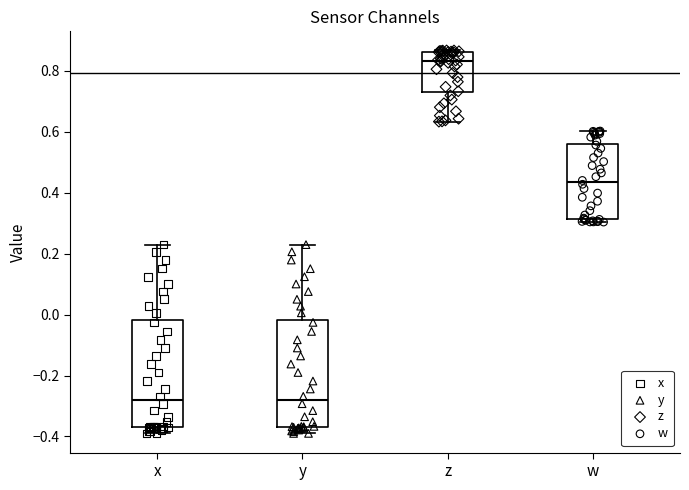

Reading left to right, transcribe this box plot: for each box, give where its median line is, the range the box spans, and where its two whiskers end, as read against the y-axis. The values are not printed on the chart, so give them approximately, as read against the axis.

x: median -0.28, box -0.38 to -0.02, whiskers -0.38 (just below the box's lower edge) to 0.22
y: median -0.28, box -0.38 to -0.02, whiskers -0.38 (just below the box's lower edge) to 0.22
z: median 0.84, box 0.72 to 0.86, whiskers 0.64 to 0.86 (just above the box's upper edge)
w: median 0.44, box 0.32 to 0.56, whiskers 0.30 to 0.60